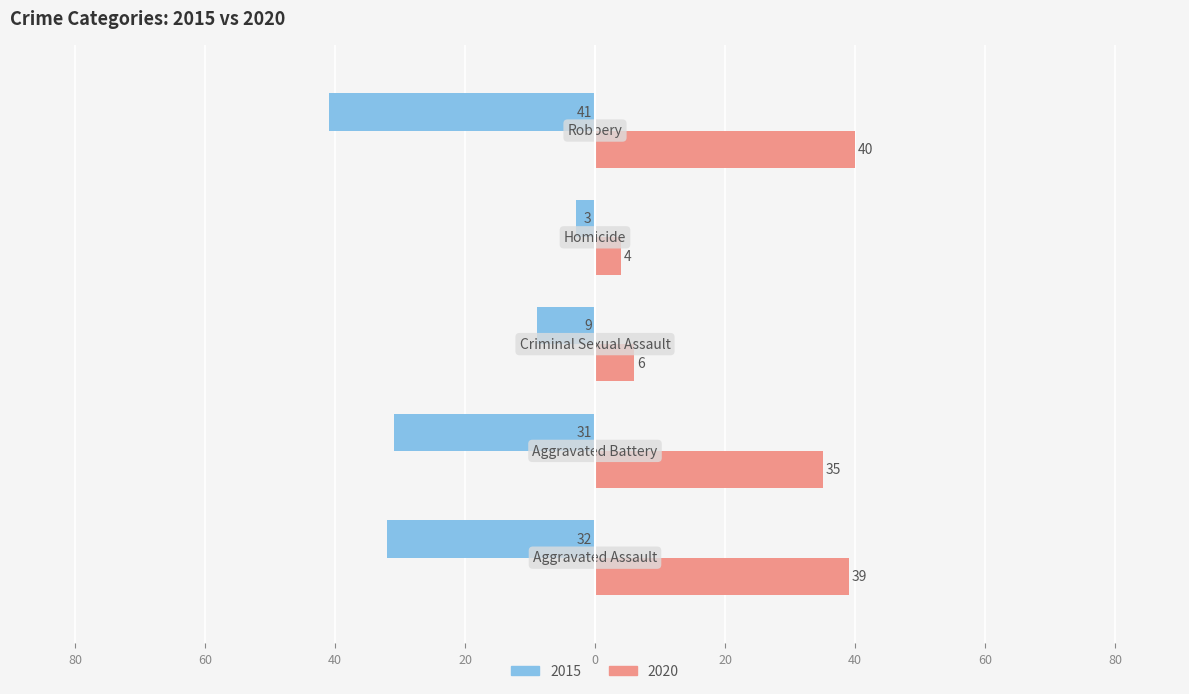

What are all the series names shown in the legend?

2015, 2020